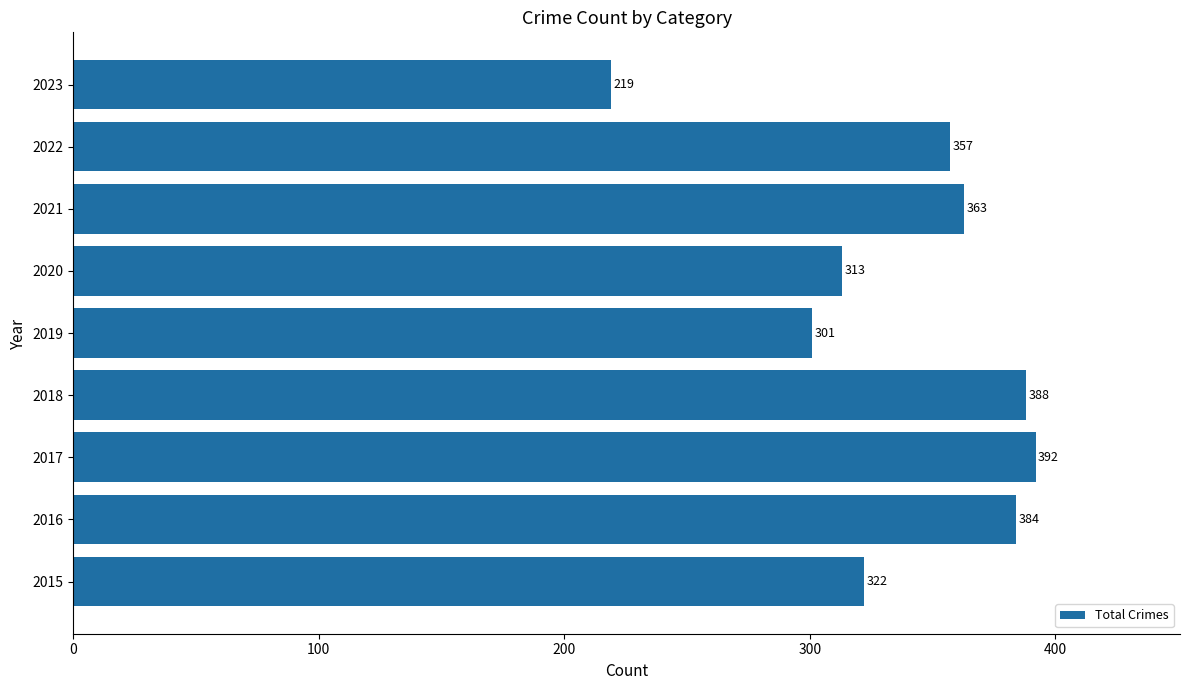

Does the chart contain stacked bars?

No